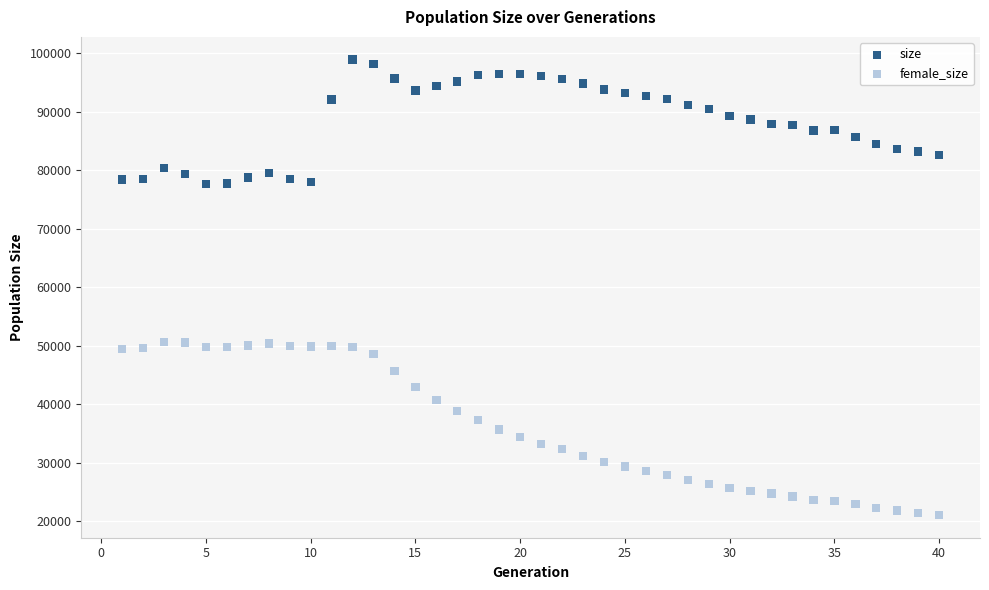

Which series reaches the minimum Y coordinate?

female_size